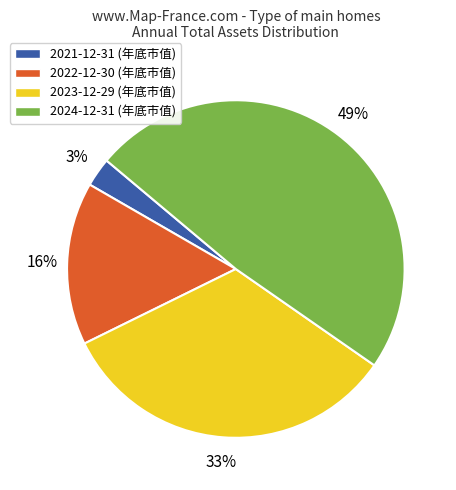

Count the number of slices in the pie.

4